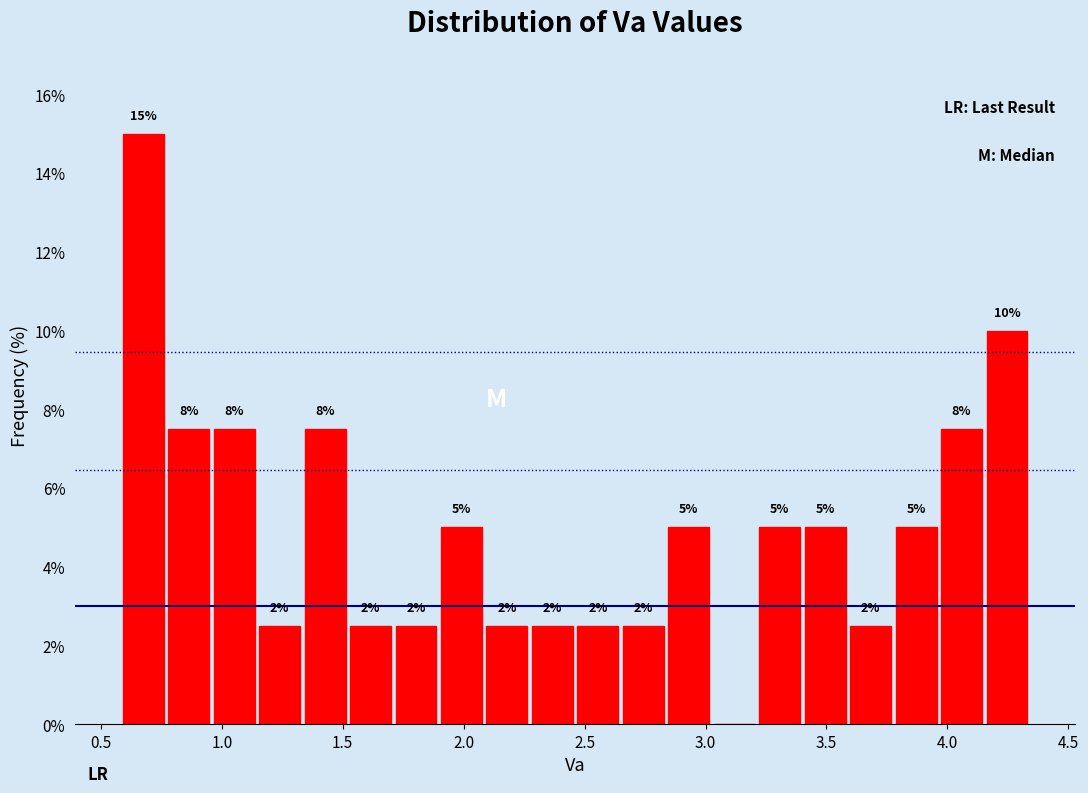

Read against the x-axis, roughly where is the centre of the tallest bar?

0.70